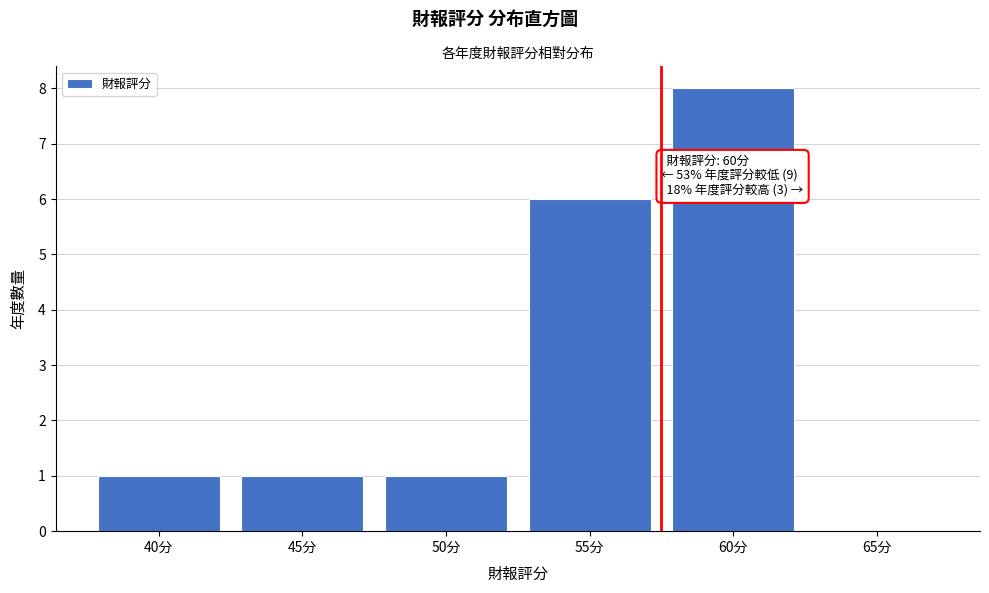

Reading right to left, what are all the values shown in this chart?

65分=0	60分=8	55分=6	50分=1	45分=1	40分=1